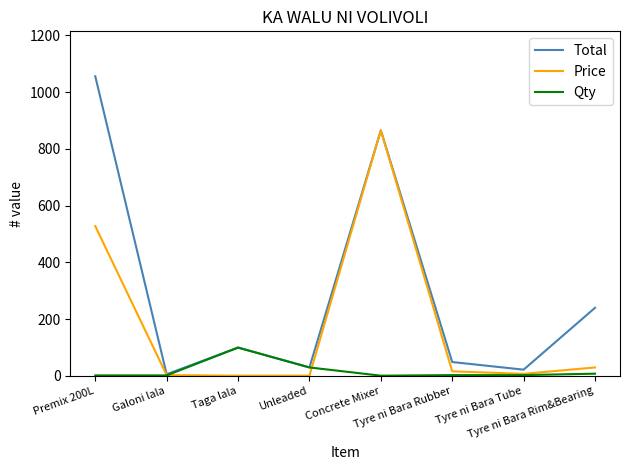

List the series in order of their peak value, highest first.

Total, Price, Qty